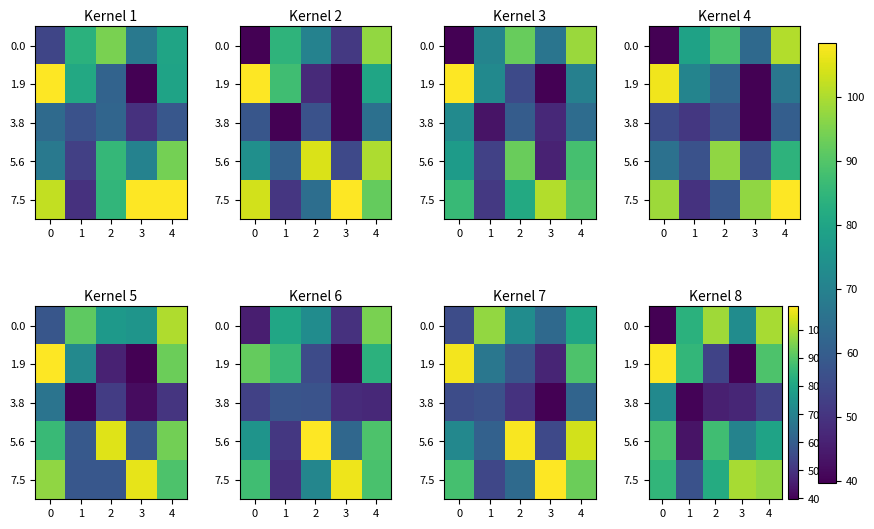

Is it true that 7.5 equals 120.7 at 0?

False